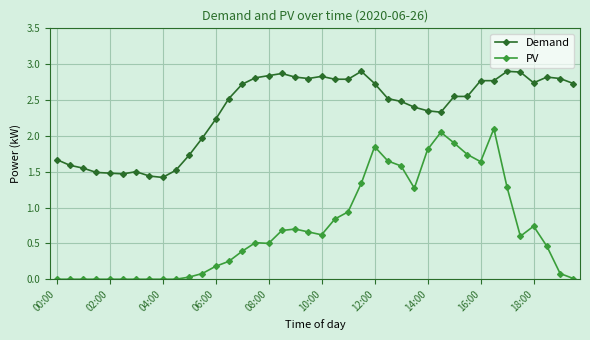

What are all the series names shown in the legend?

Demand, PV